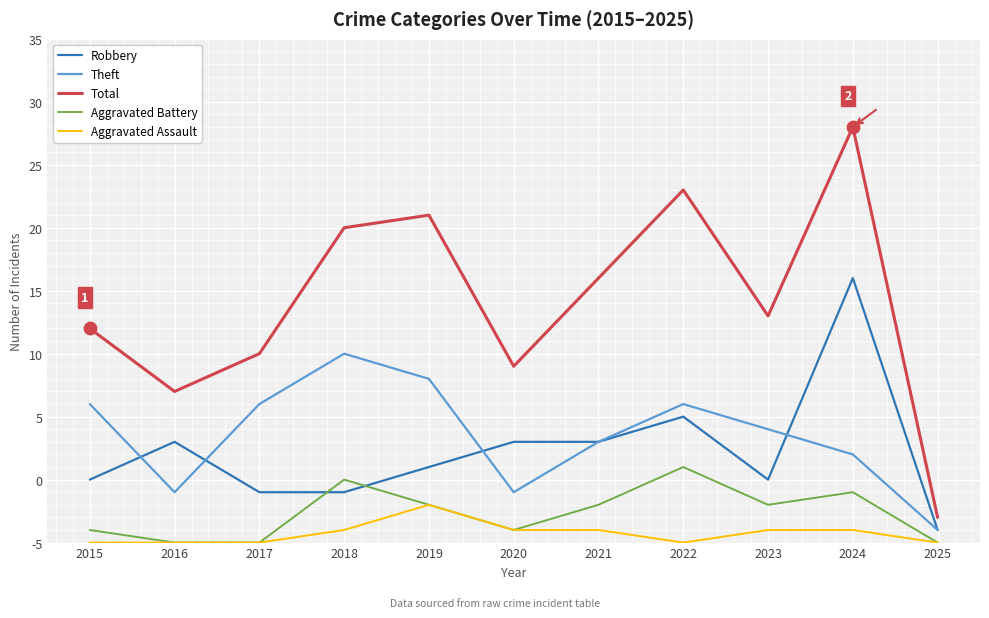

Does the chart have visible grid lines?

Yes